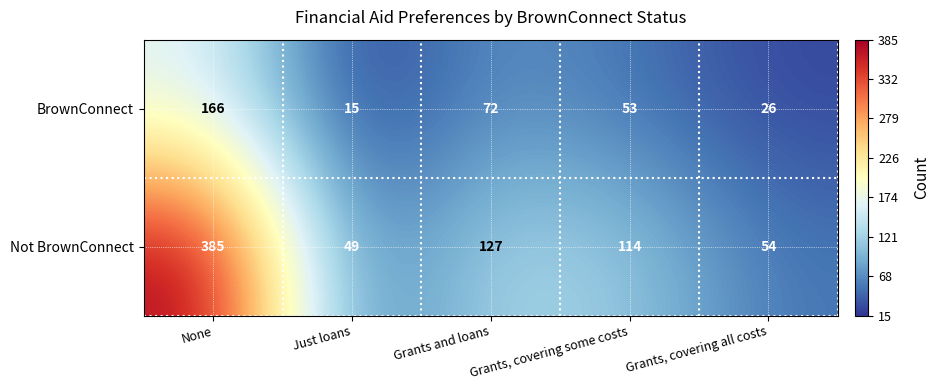

What is the sum of the BrownConnect values at None and Grants, covering all costs?

192